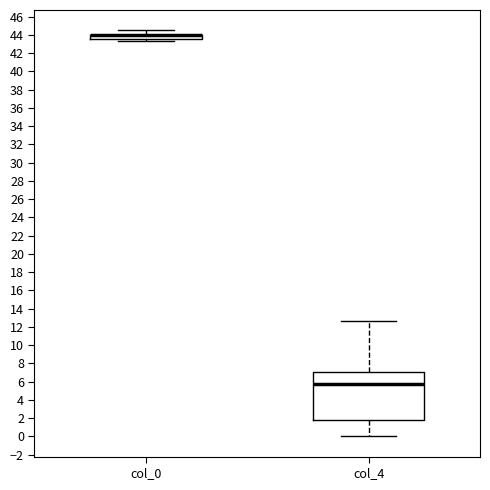

Reading left to right, read every box against the y-axis: the position of its median line, the range the box covers, and the ends of its whiskers. The values are not printed on the chart, so give them approximately, as read against the axis.

col_0: median 44.0 (drawn on the box's upper edge), box 43.6 to 44.0, whiskers 43.4 to 44.6
col_4: median 5.8, box 1.8 to 7.0, whiskers 0.0 to 12.6